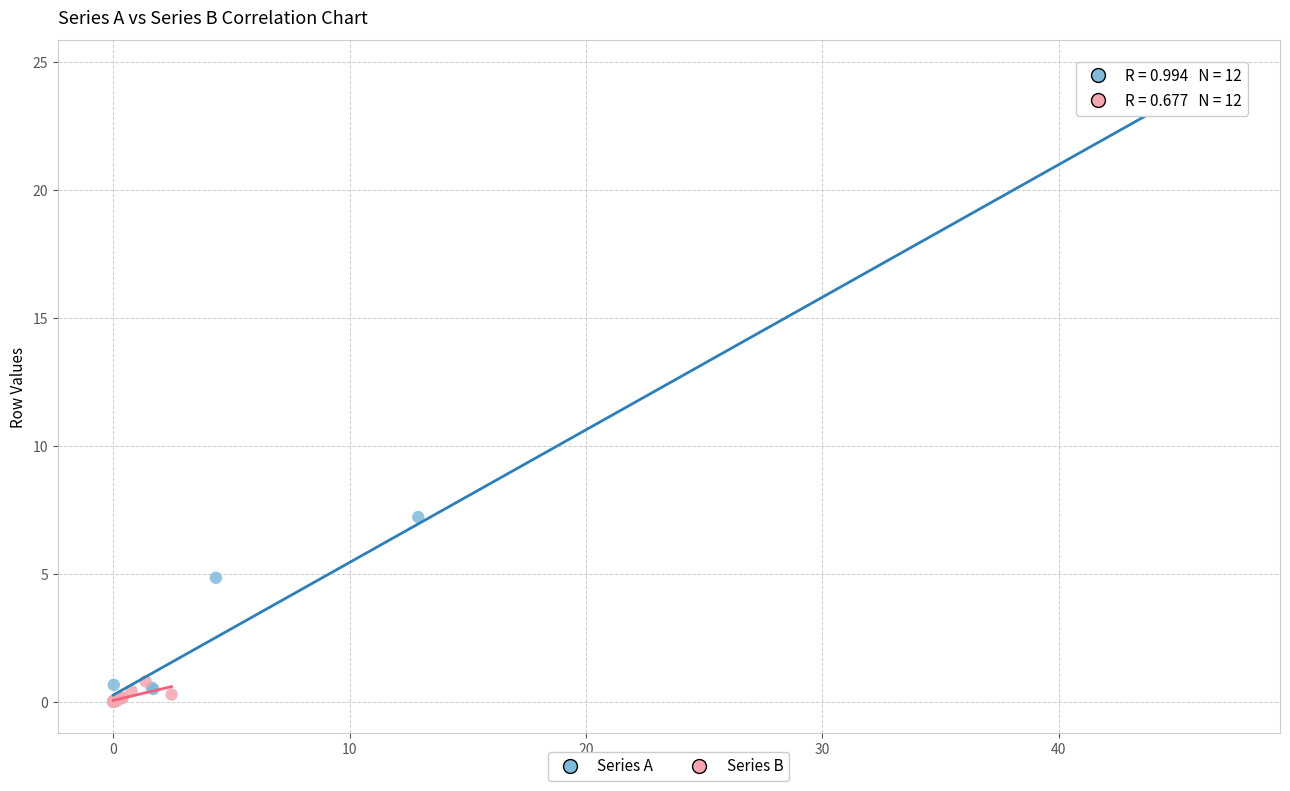

Which series contains the highest Y value?

Series A